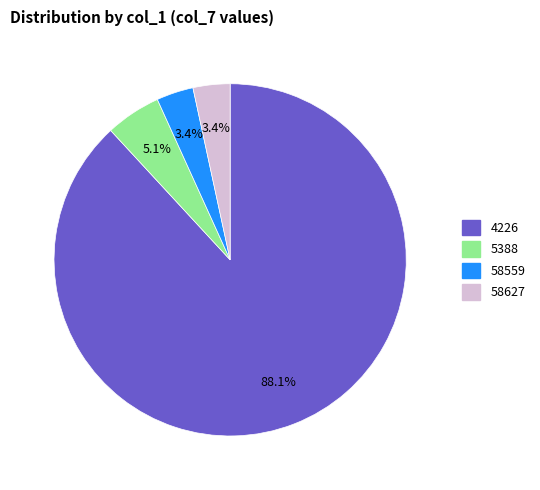

Count the number of slices in the pie.

4